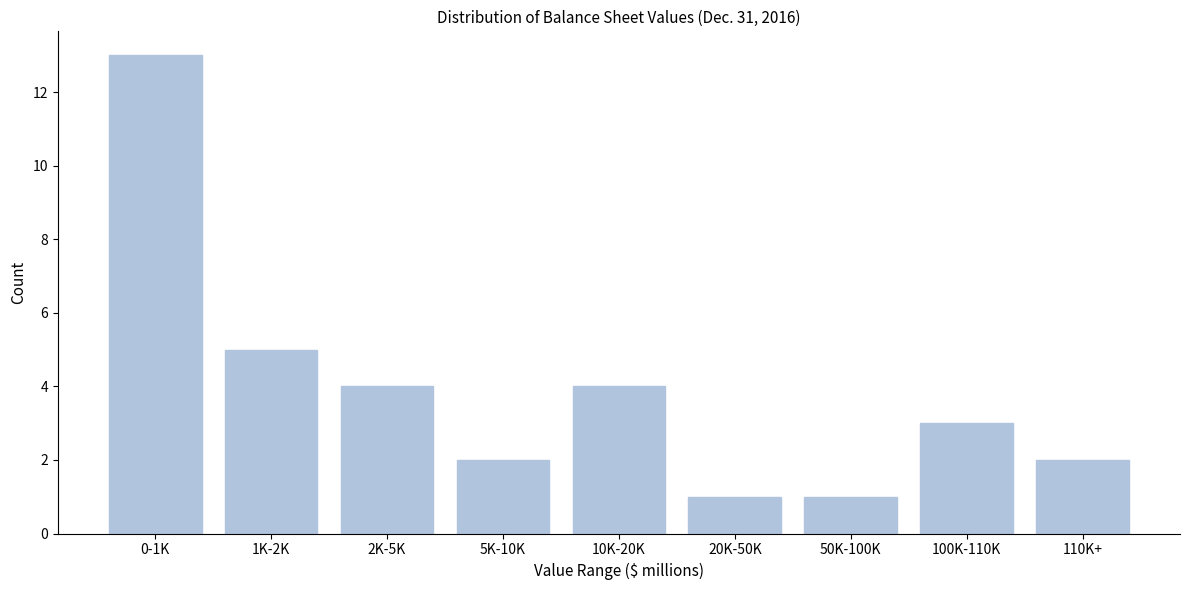

Reading right to left, extract all data points from this chart.

110K+=2	100K-110K=3	50K-100K=1	20K-50K=1	10K-20K=4	5K-10K=2	2K-5K=4	1K-2K=5	0-1K=13